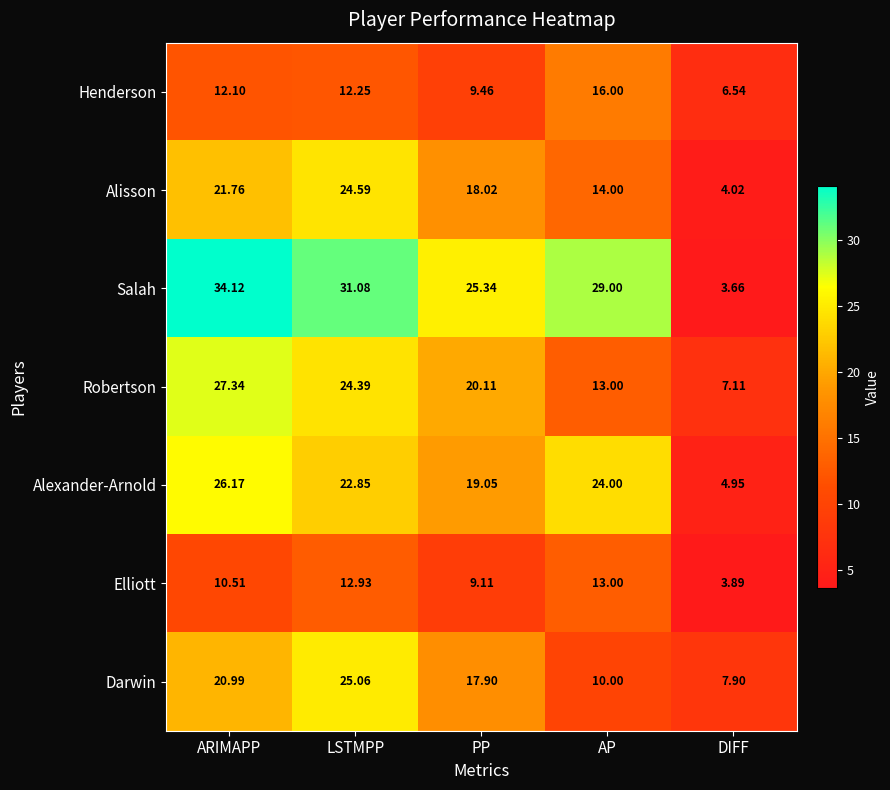

At which label is Alisson closest to 14?

AP